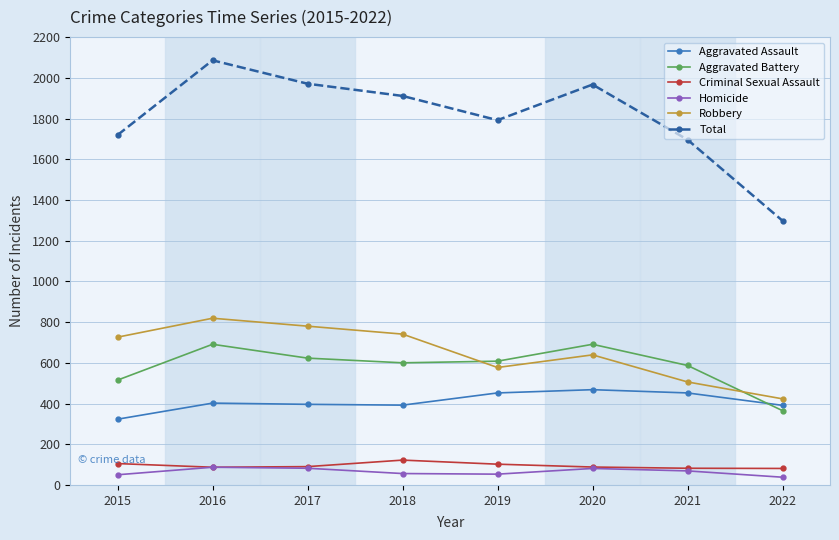

True or false: Total and Aggravated Battery cross at least once.

False